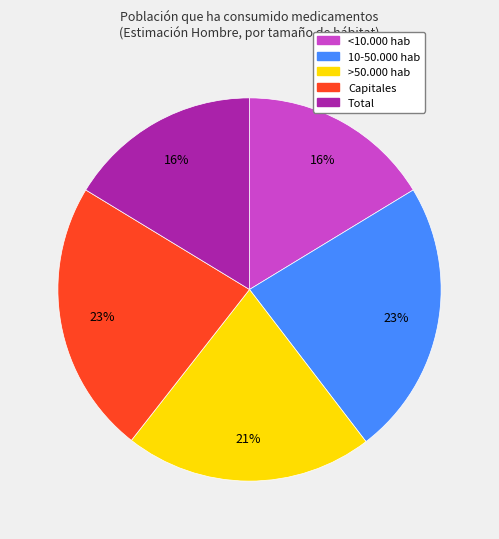

True or false: <10.000 hab accounts for 16% of the total.

True